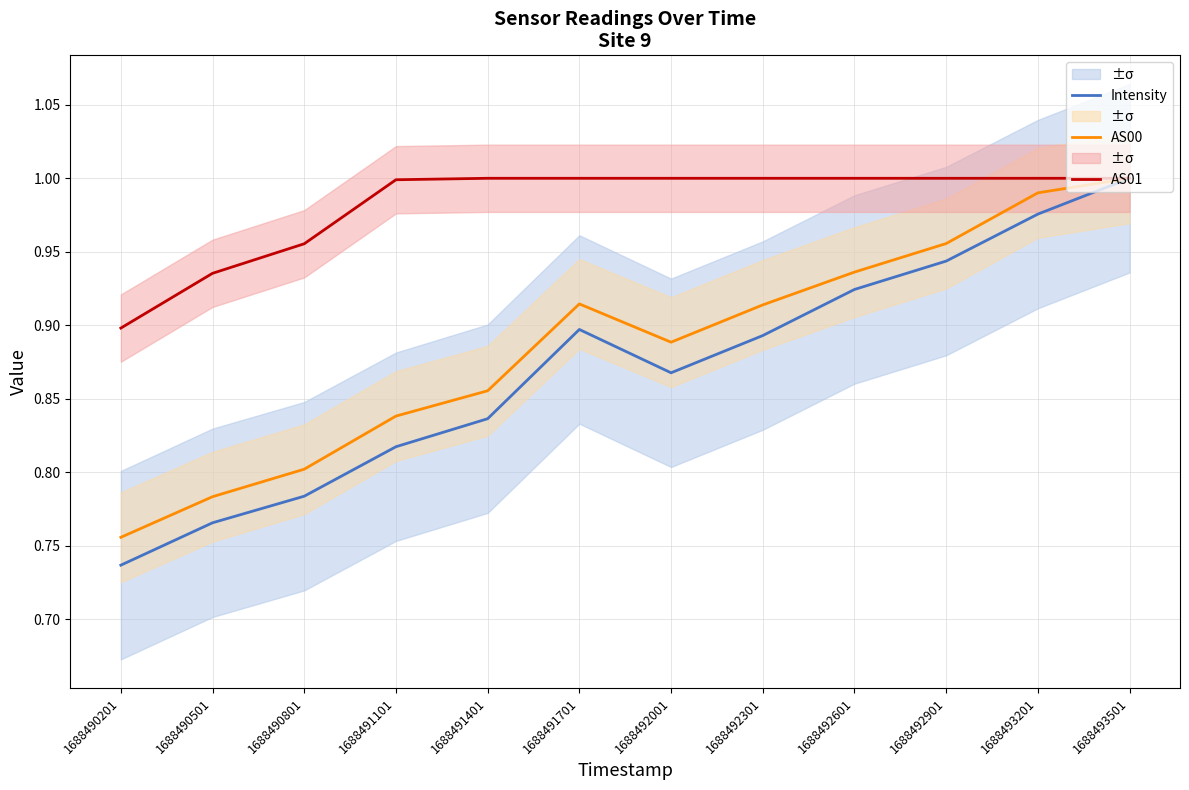

In Intensity, how many points are lower than both neighbors (excluding endpoints)?

1